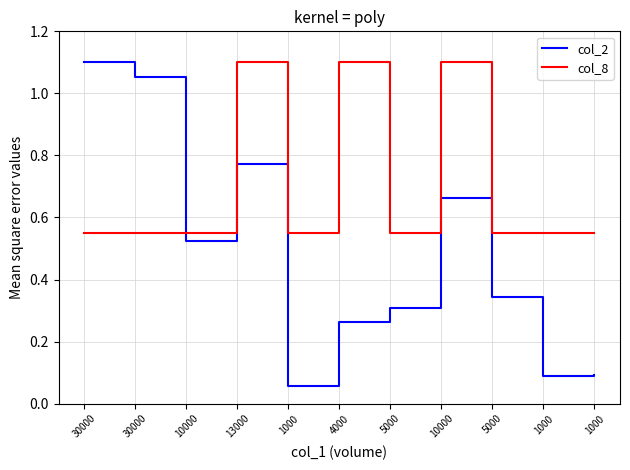

The value of col_8 at 30000 is 0.1. True or false?

False